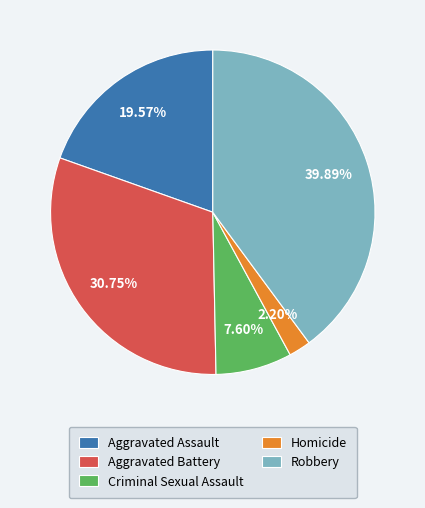

True or false: Aggravated Assault accounts for 10% of the total.

False